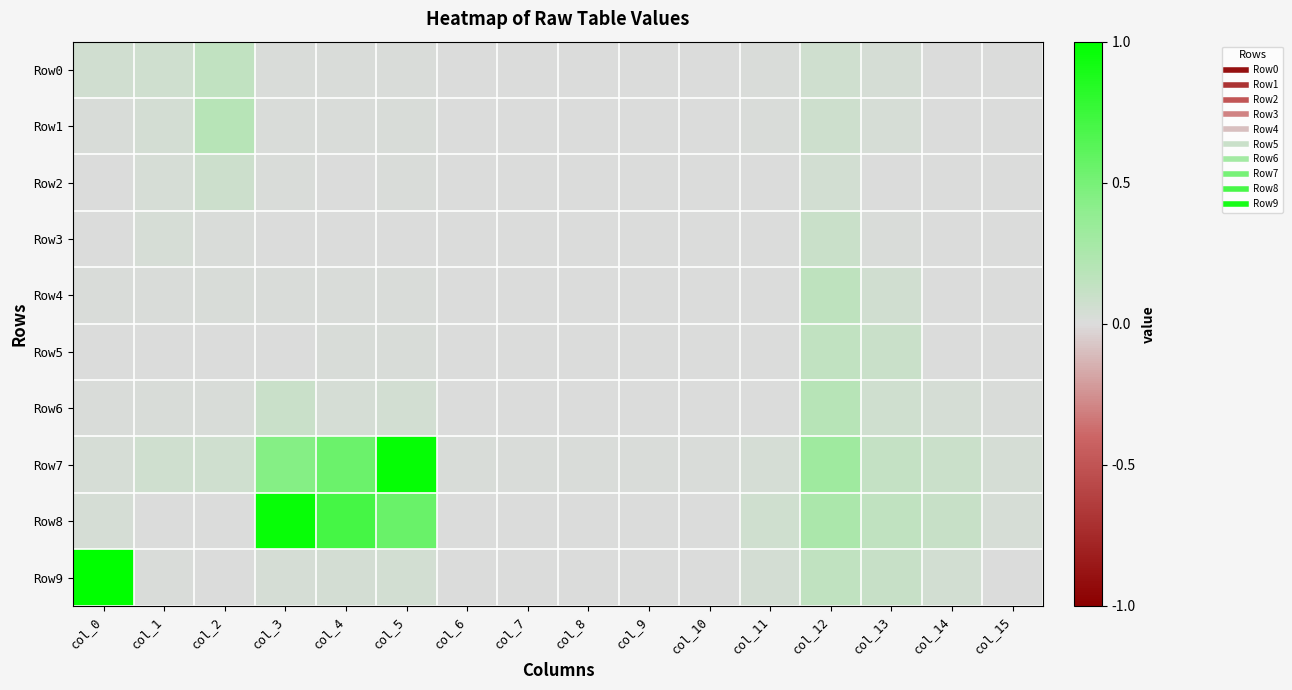

Between col_15 and col_5, which is larger?

col_5